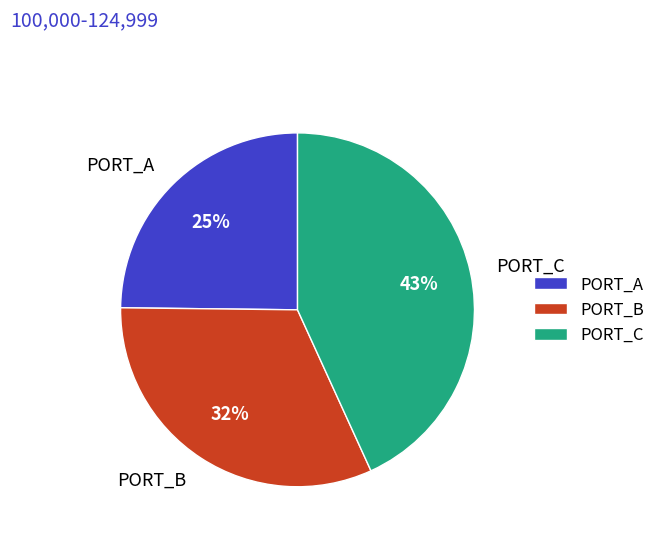

Is the sum of PORT_A and PORT_B greater than half?

Yes